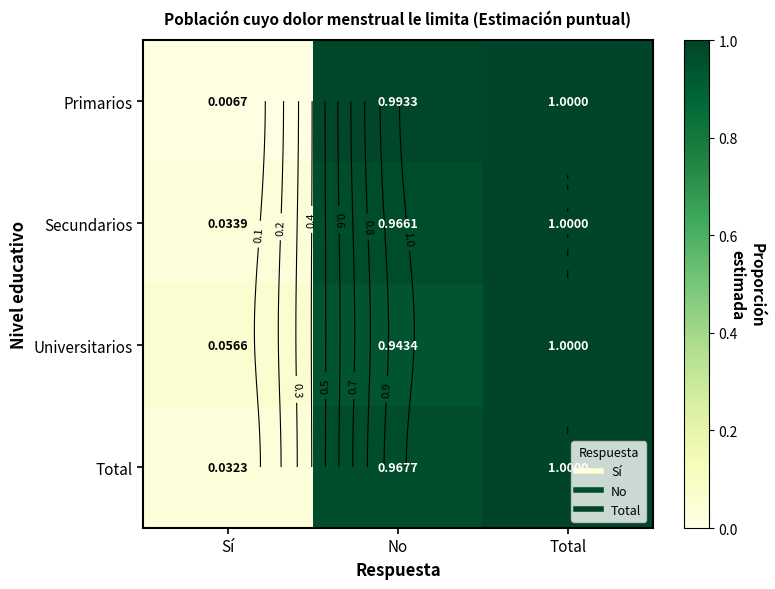

What is the greatest value displayed?

1.0